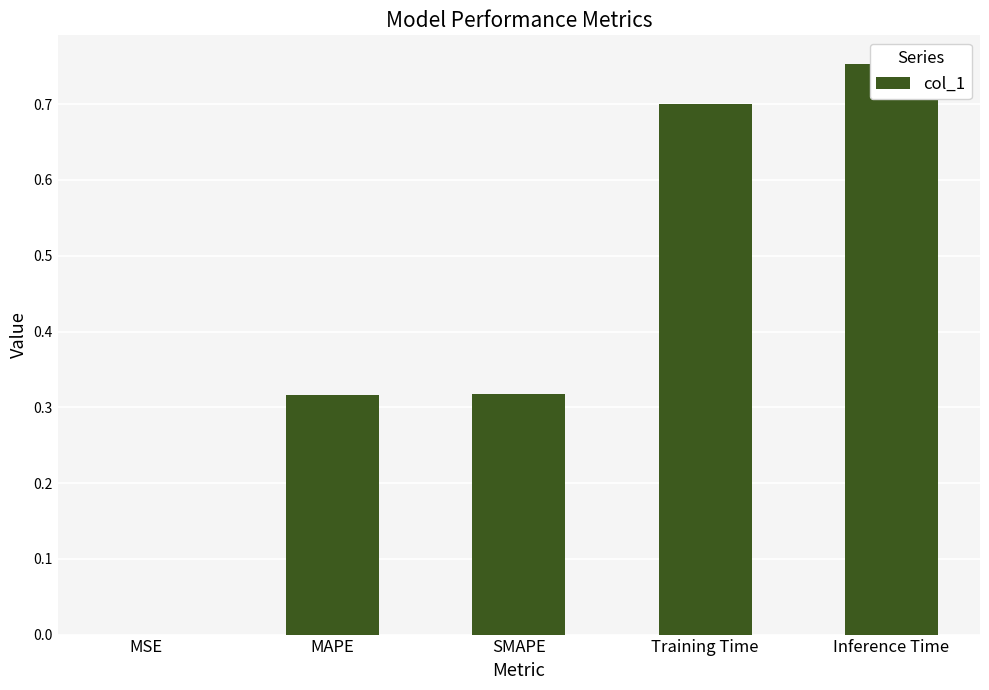

How many bars are there in total?

5